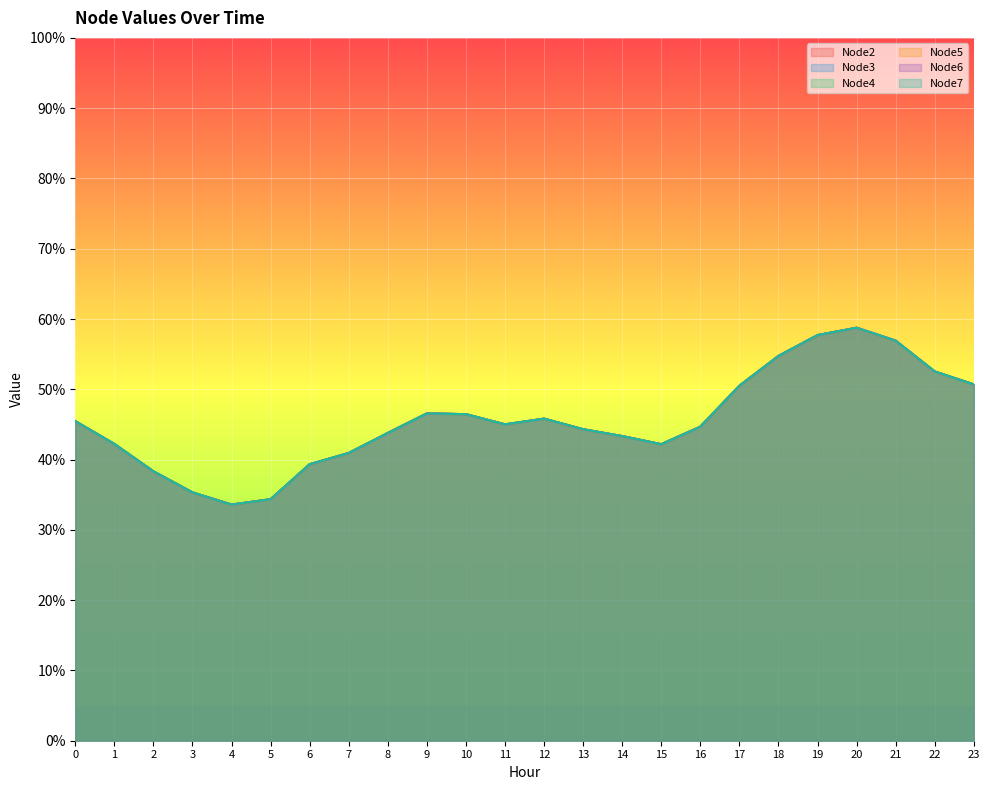

What is the approximate value of Node7 at 15?

42.2